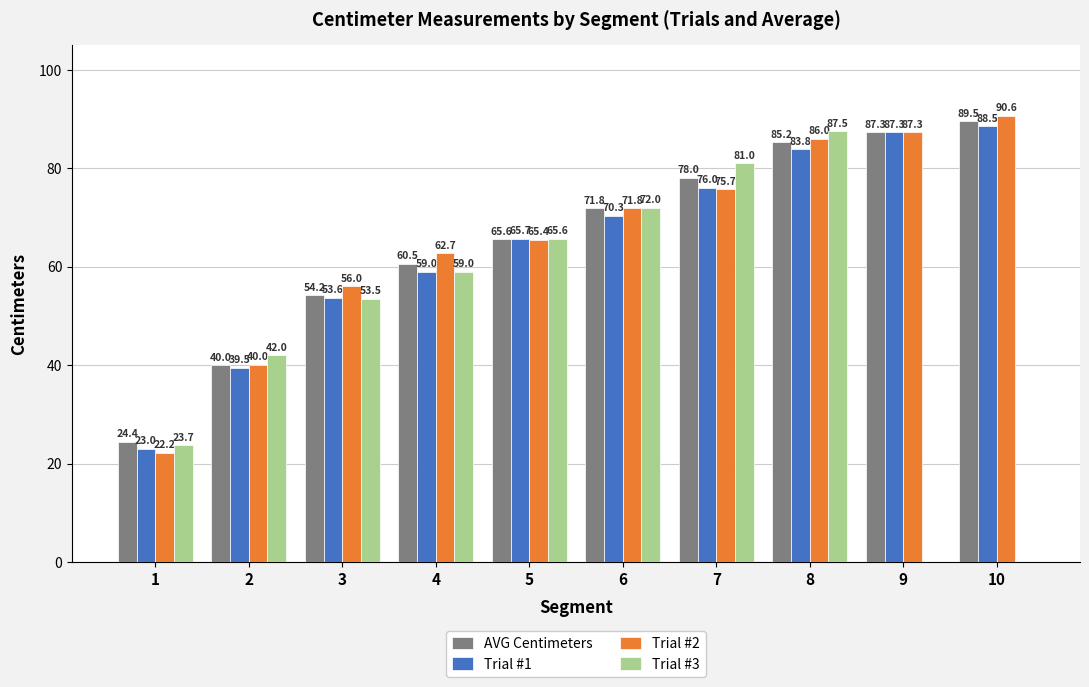

True or false: AVG Centimeters has a value of 65.6 at 5.

True